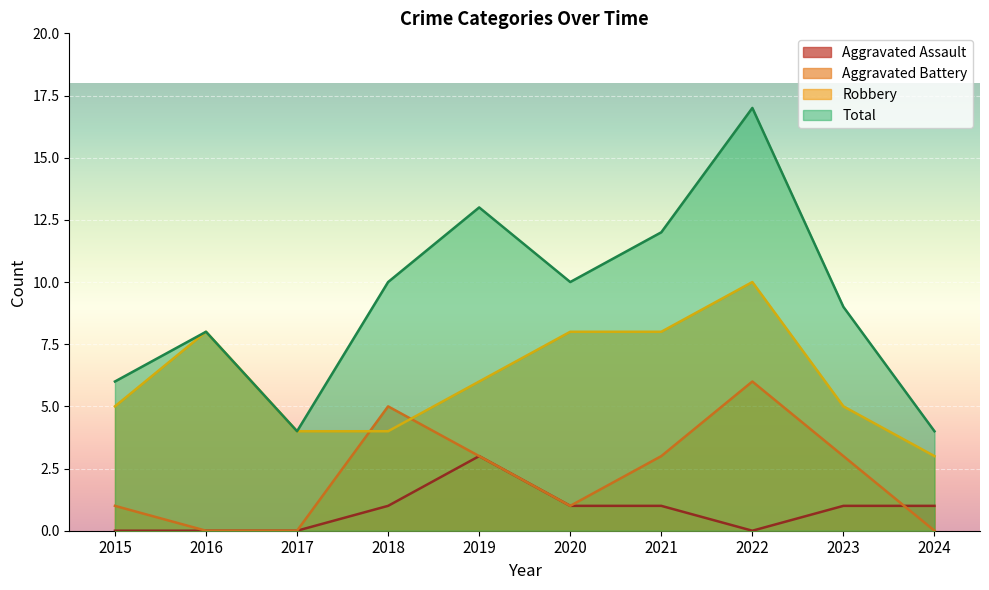

Which series changed the most between 2015 and 2023?

Total